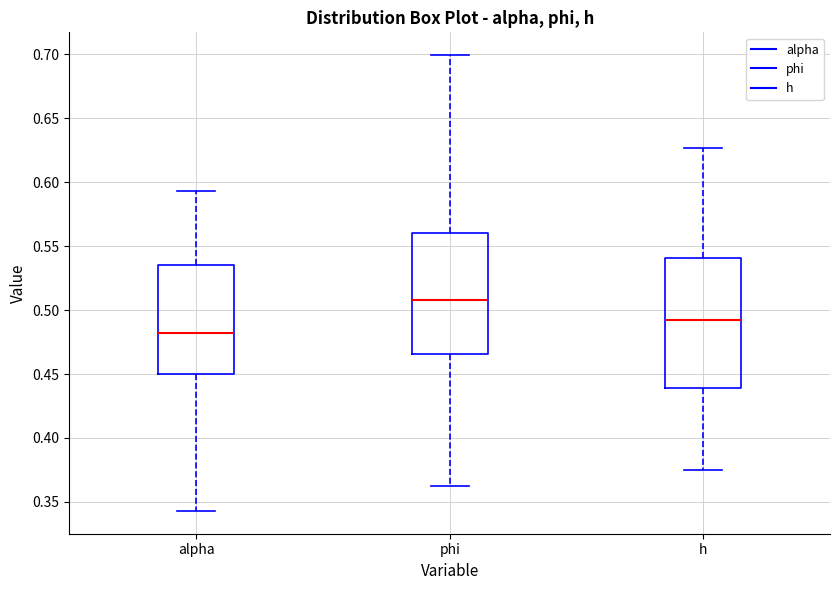

Reading left to right, read every box against the y-axis: the position of its median line, the range the box covers, and the ends of its whiskers. The values are not printed on the chart, so give them approximately, as read against the axis.

alpha: median 0.480, box 0.450 to 0.535, whiskers 0.345 to 0.595
phi: median 0.510, box 0.465 to 0.560, whiskers 0.365 to 0.700
h: median 0.490, box 0.440 to 0.540, whiskers 0.375 to 0.625